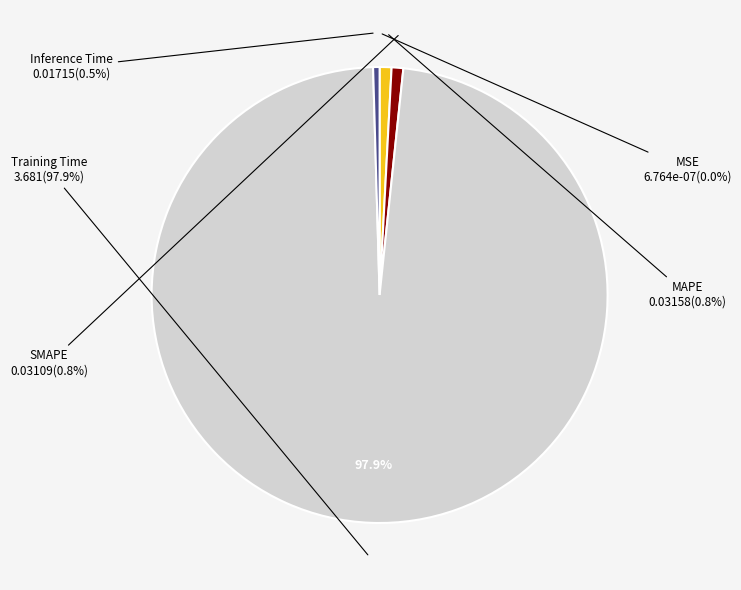

What percentage do SMAPE and MSE together represent?

0.8%